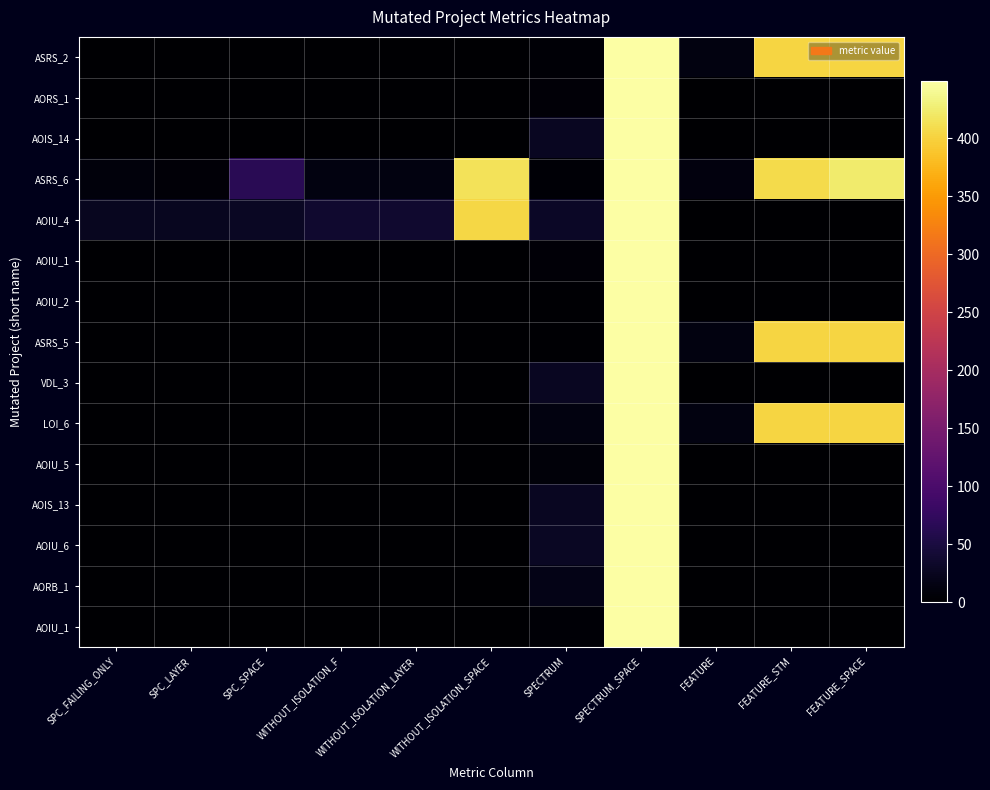

What is the spread (max minus min) of values at FEATURE_SPACE?

423